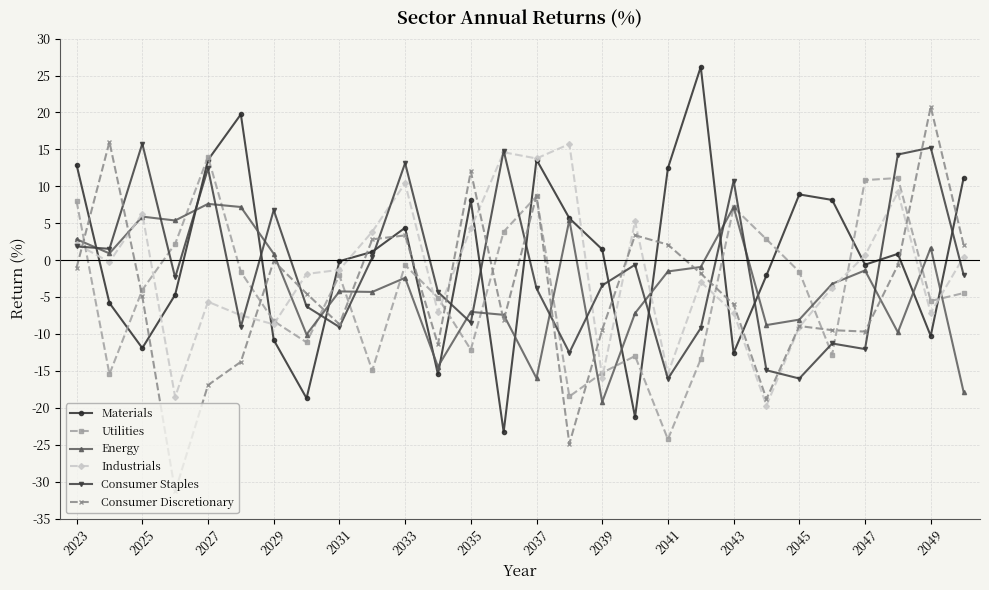

What is the minimum value for Materials?

-23.3